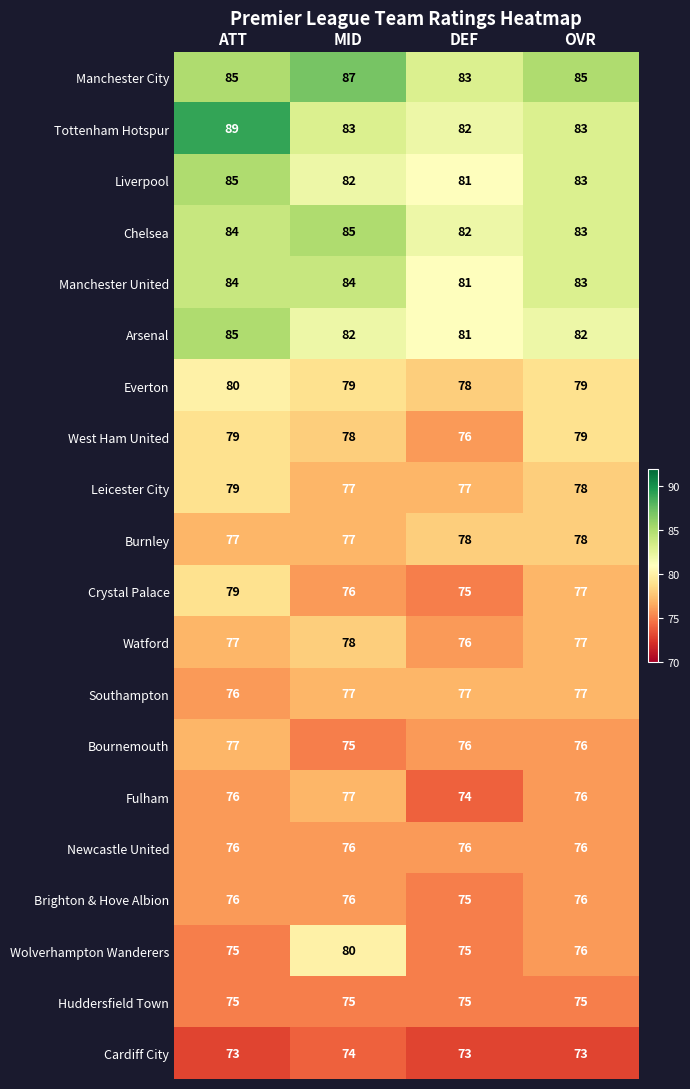

Which series changed the most between ATT and MID?

Tottenham Hotspur